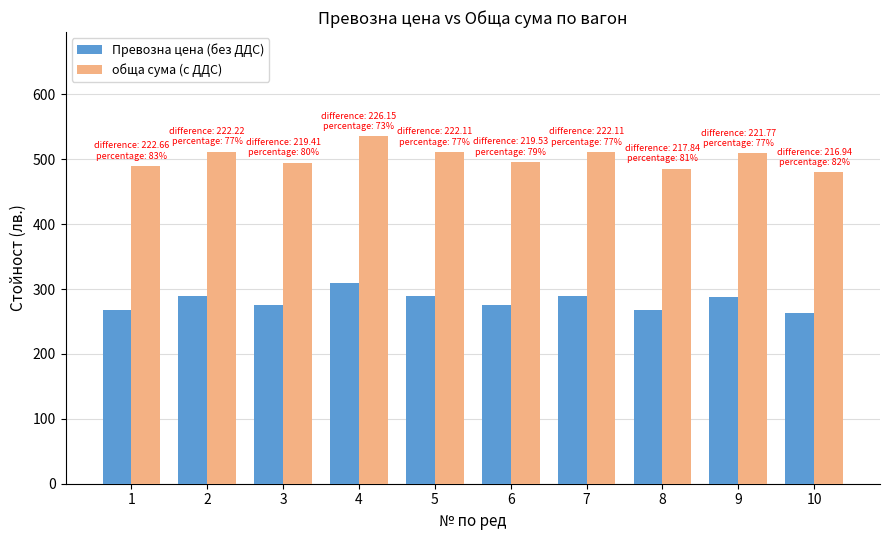

What is the maximum value shown in the chart?

535.4